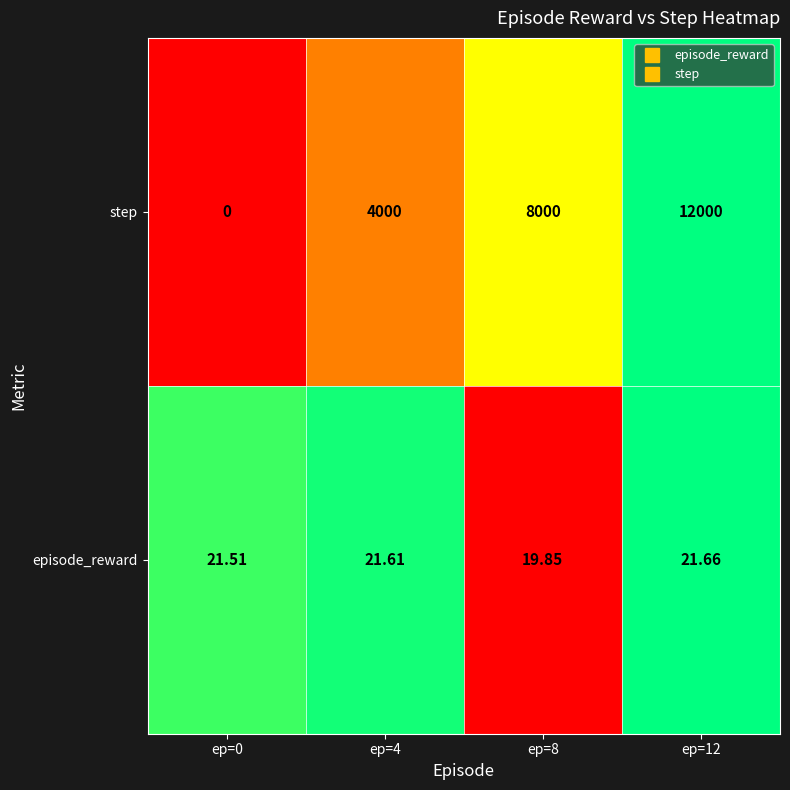

List the series in order of their peak value, lowest first.

episode_reward, step